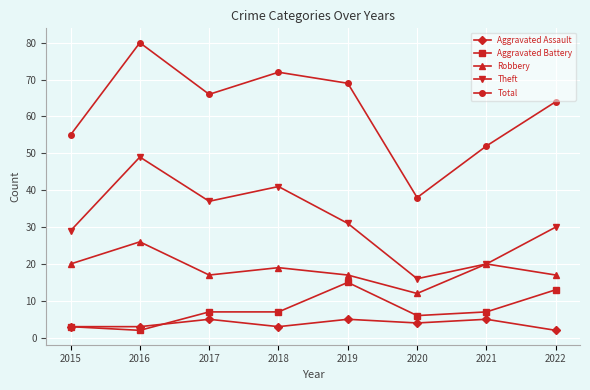

What is the difference between the maximum and minimum values in the Total series?

42